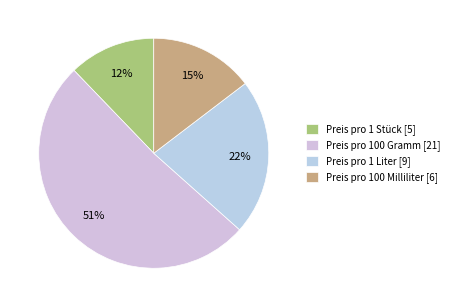

True or false: Preis pro 100 Milliliter accounts for 15% of the total.

True